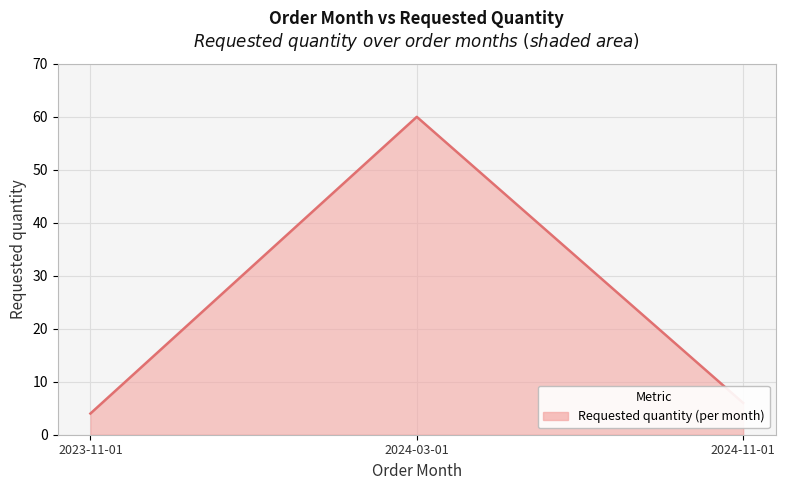

What is the sum of all values?

70